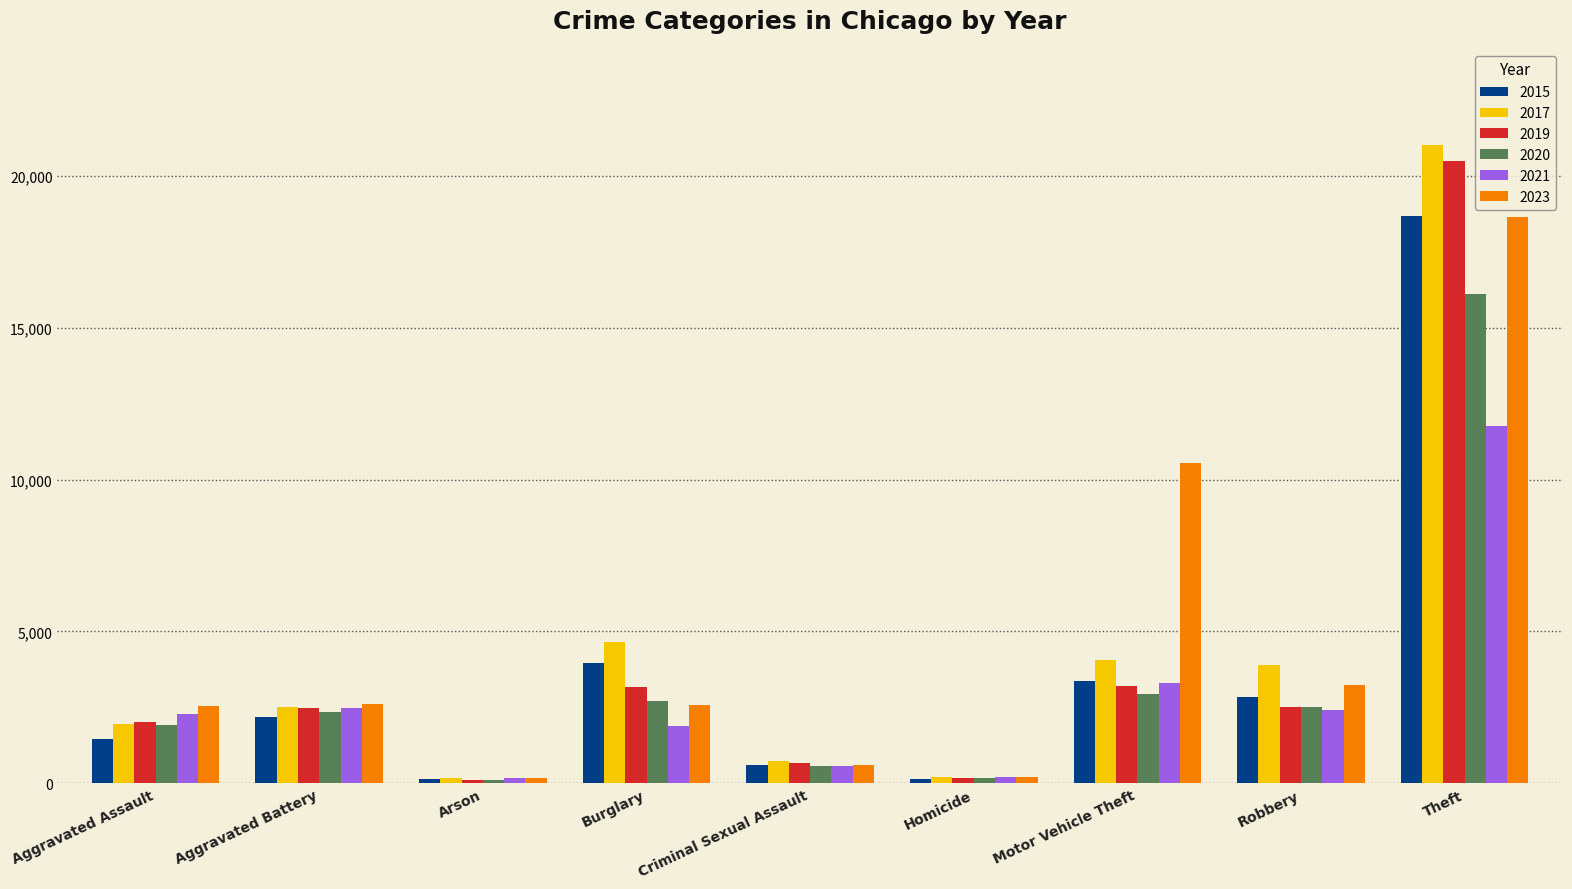

What is the total value across all series at Aggravated Assault?

12154